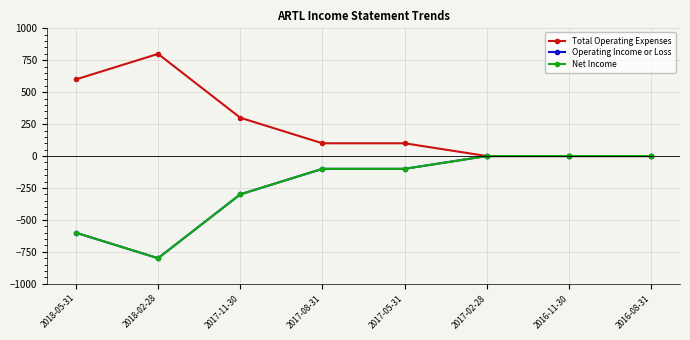

Is this an area chart (filled region under the line)?

No